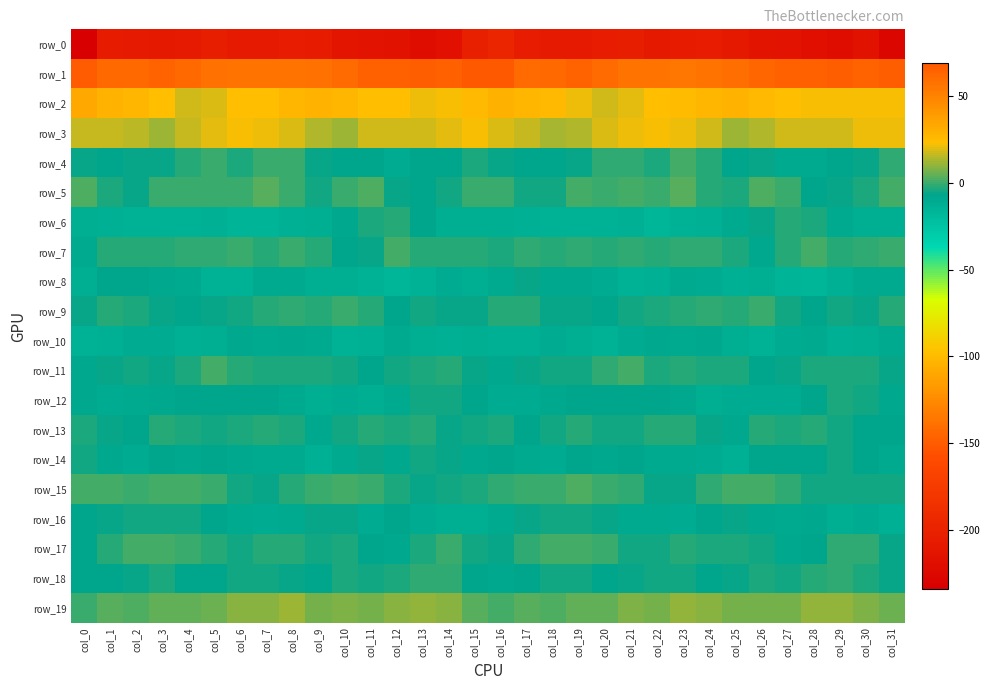

At which label does row_9 first exceed -4?

col_1